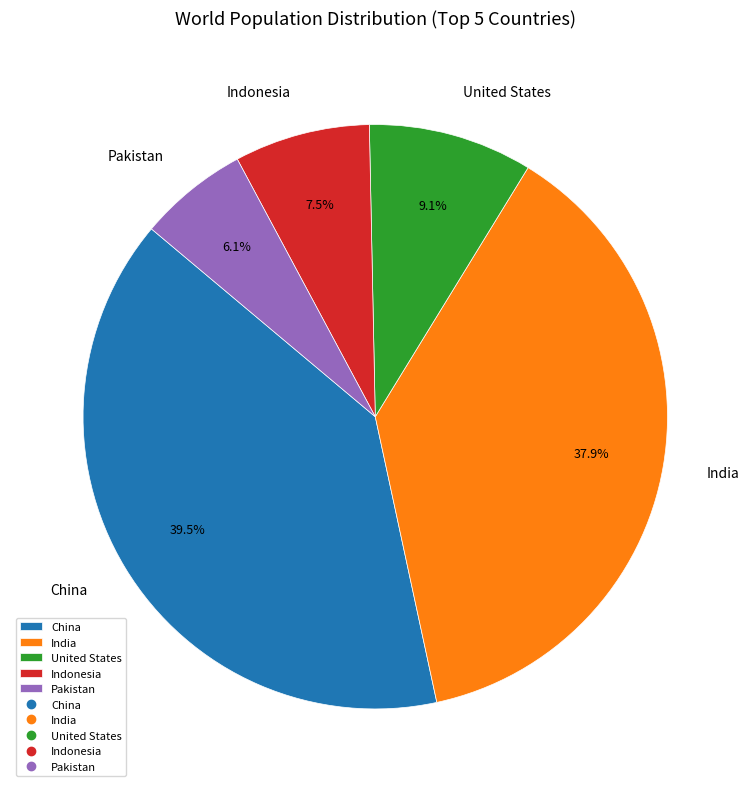

What percentage do Indonesia and United States together represent?

16.6%